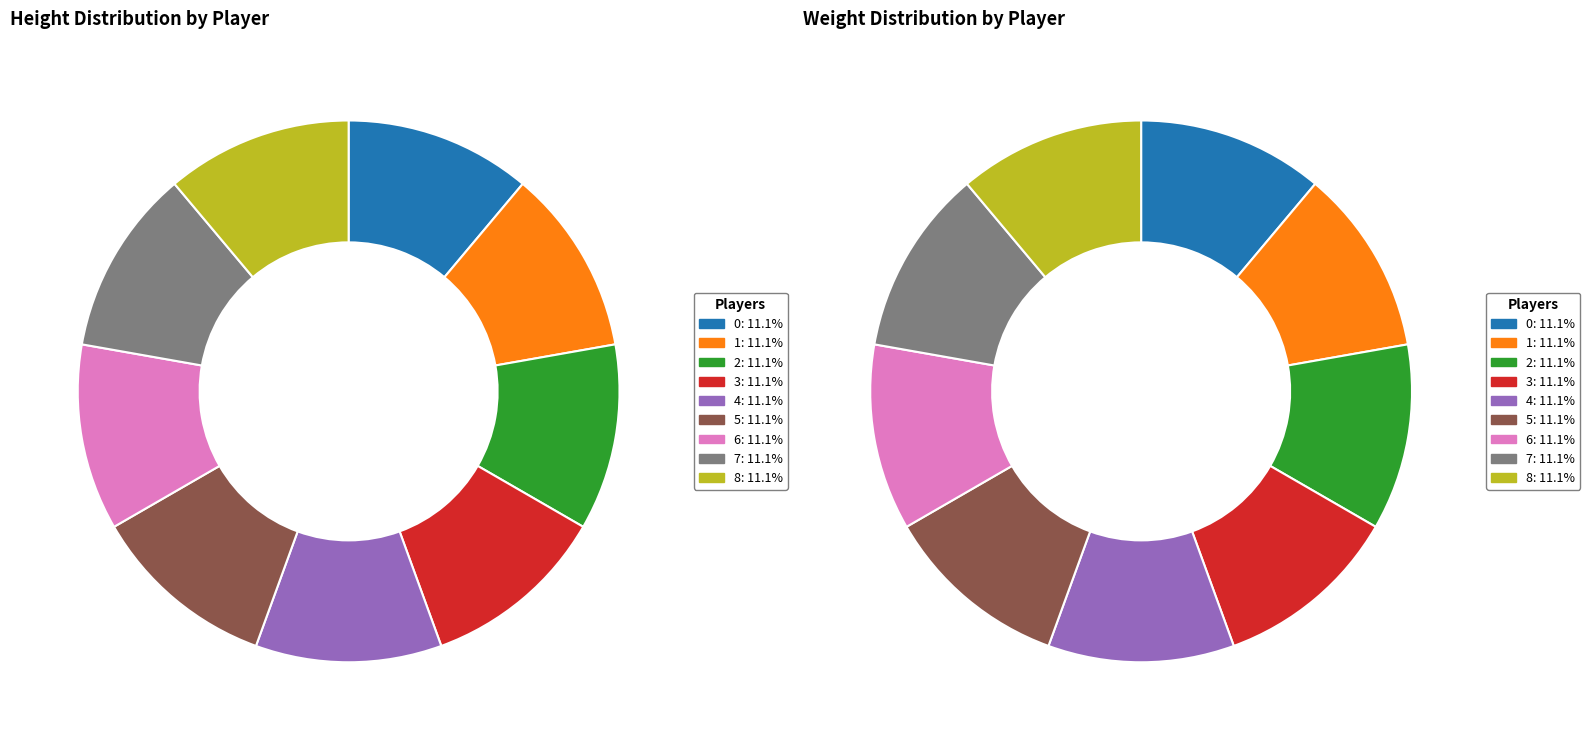

Rank the series by their average value, from lowest to highest.

height, weight